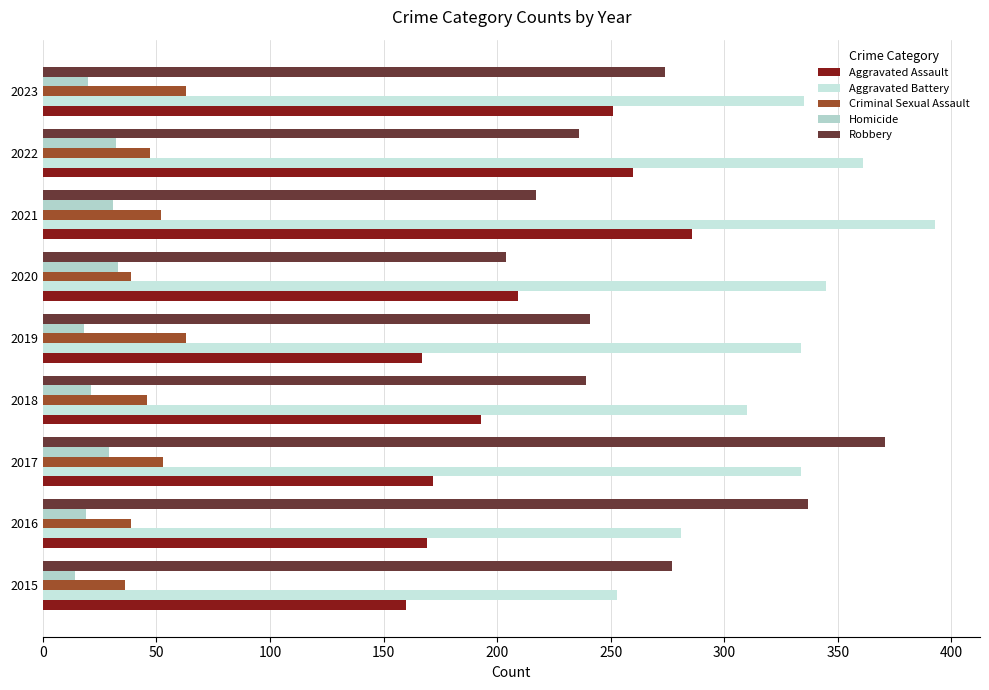

Count the number of data series in this chart.

5